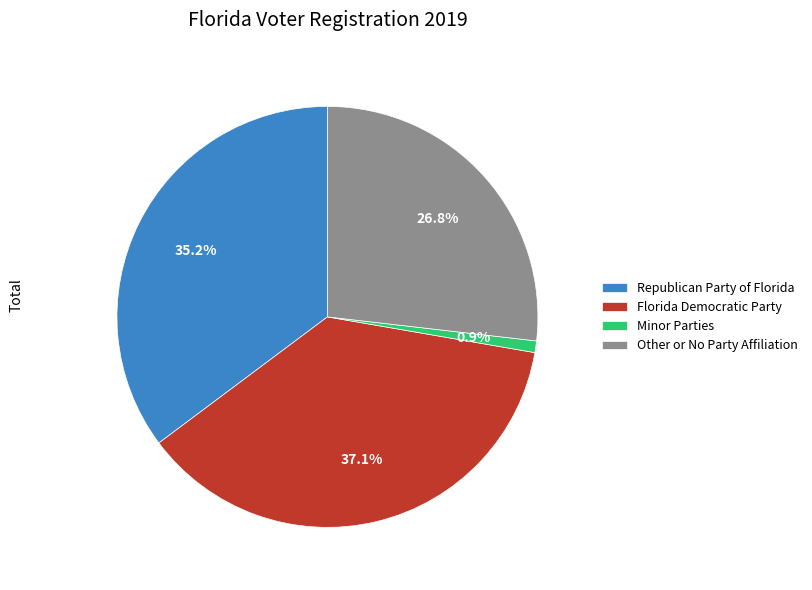

Rank the categories by value from highest to lowest.

Florida Democratic Party, Republican Party of Florida, Other or No Party Affiliation, Minor Parties